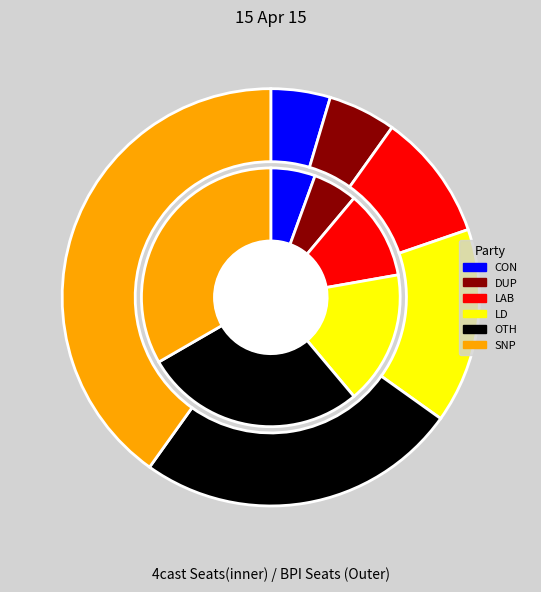

What percentage is the 6 slice, to the nearest percent?

4%